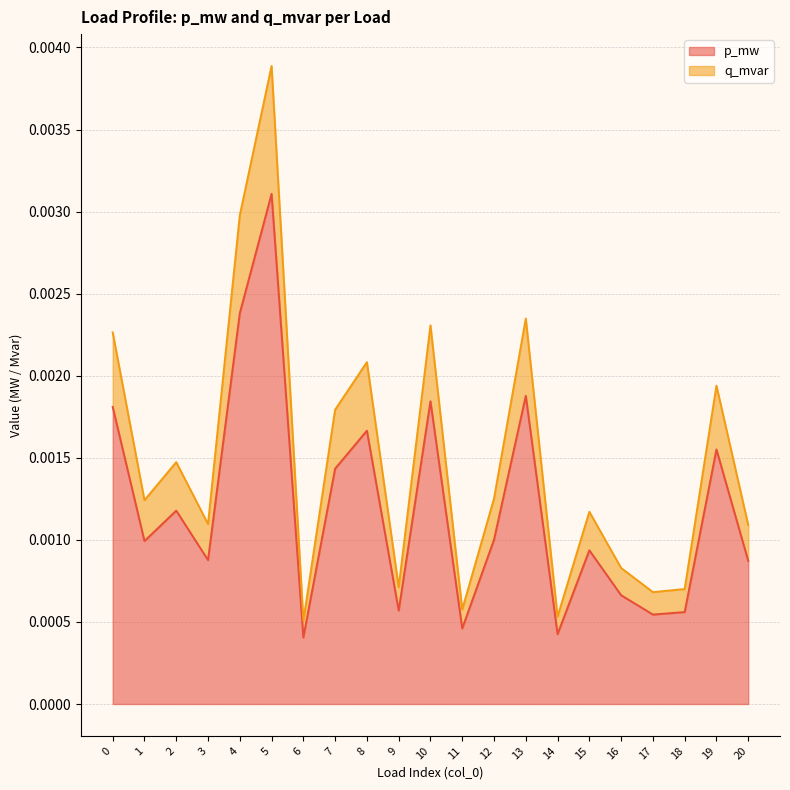

True or false: q_mvar has more than 0 interior local peaks.

True